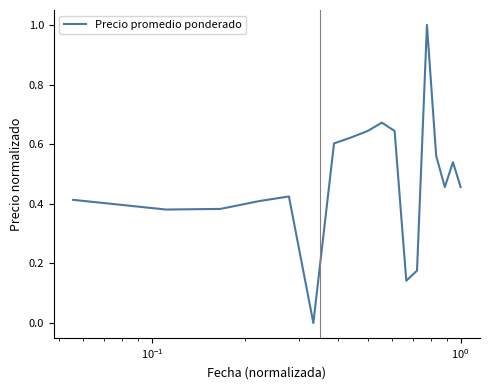

What is the difference between the maximum and minimum values?

1.0